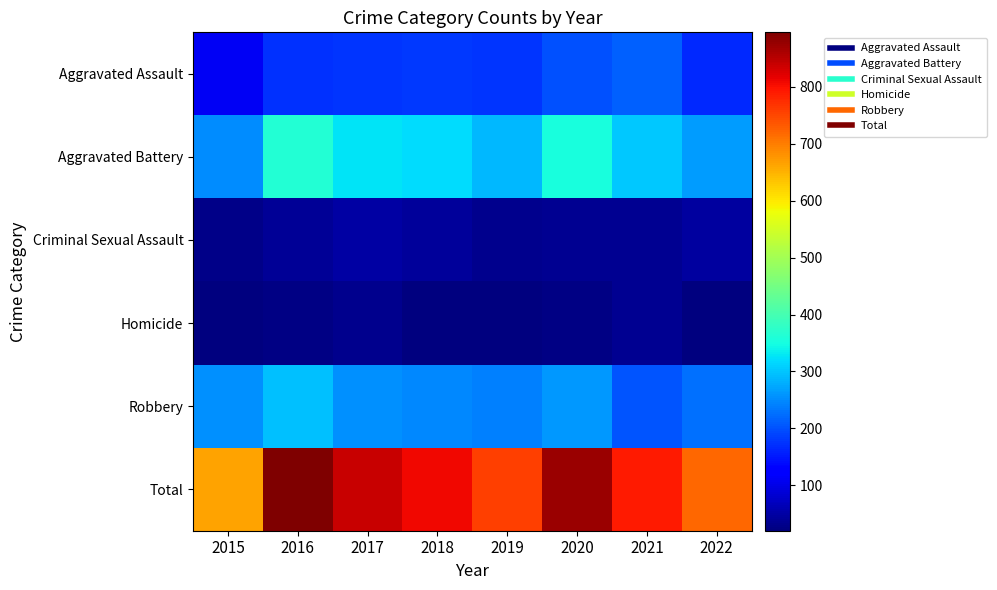

Which series has the largest total across all categories?

Total